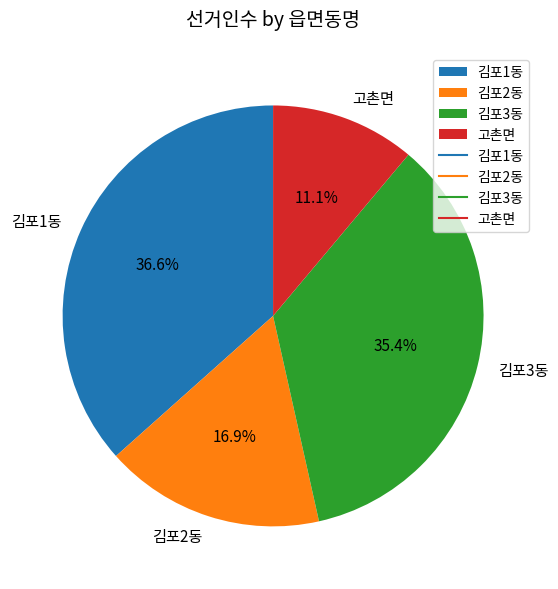

Approximately how many times larger is the value at 김포1동 compared to 김포3동?

1.0